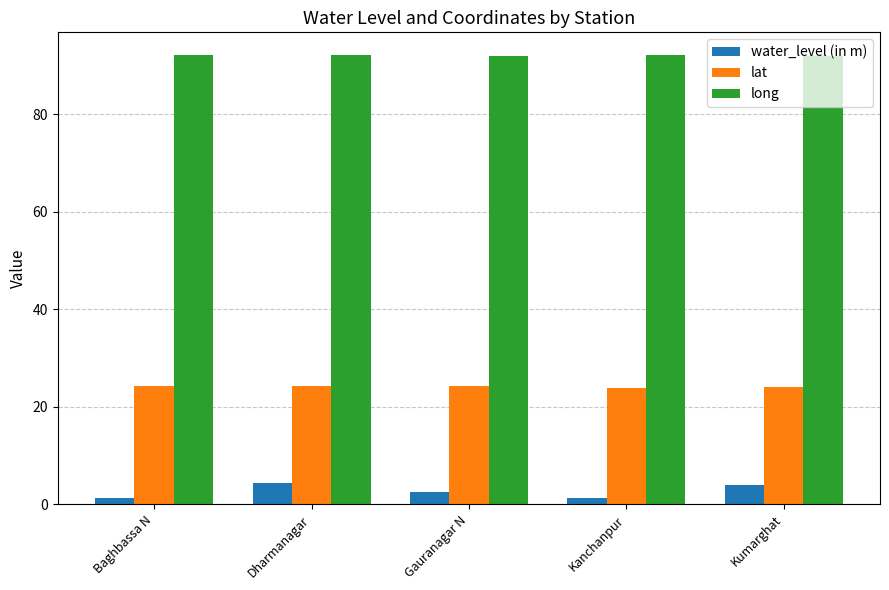

What is the label of the 2nd bar from the right?

Kanchanpur